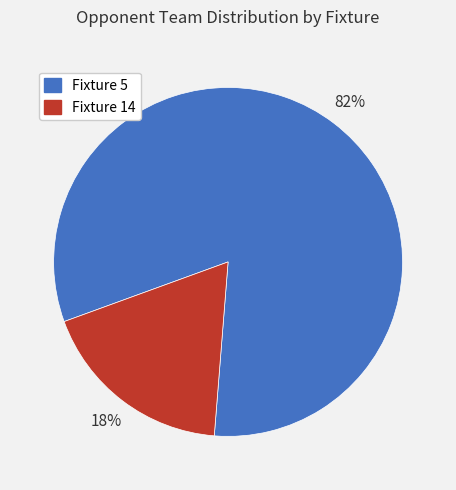

Is it true that Fixture 5 is 94% of the pie?

False